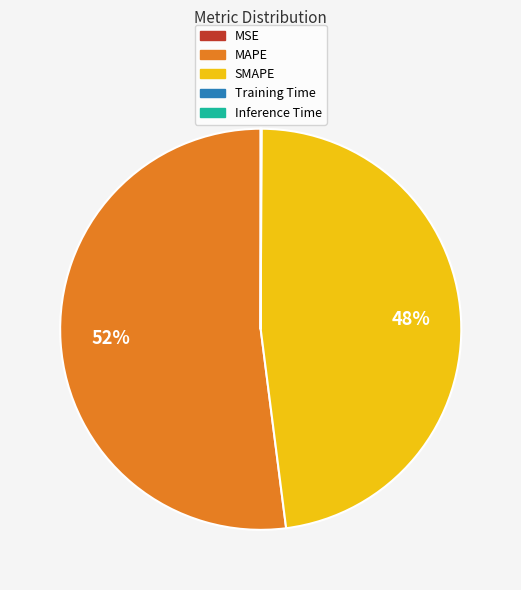

The SMAPE slice represents 42% of the pie. True or false?

False